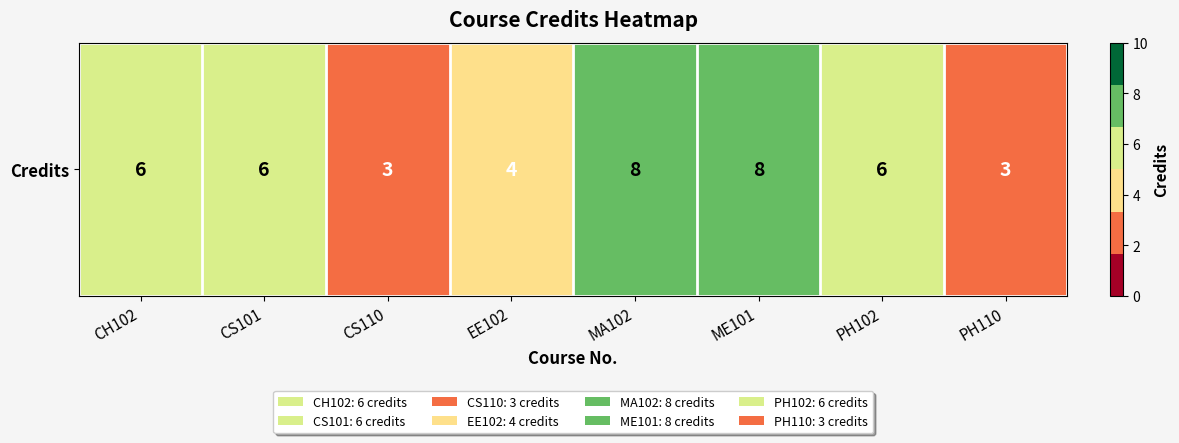

Approximately how many times larger is the value at EE102 compared to ME101?

0.5